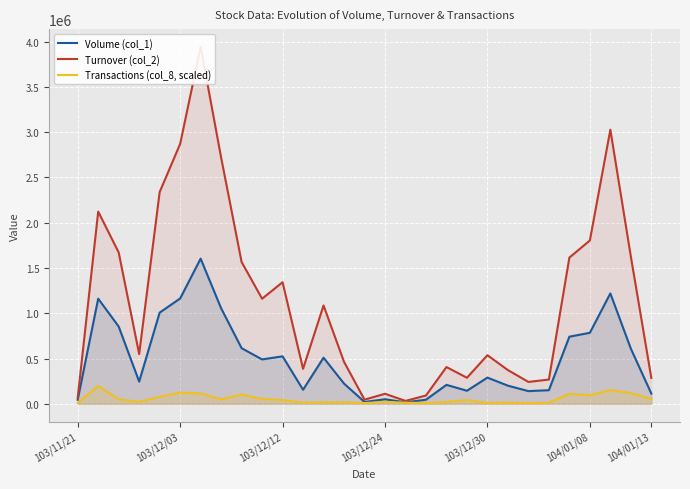

List the series in order of their overall mean, highest first.

Turnover (col_2), Volume (col_1), Transactions (col_8, scaled)